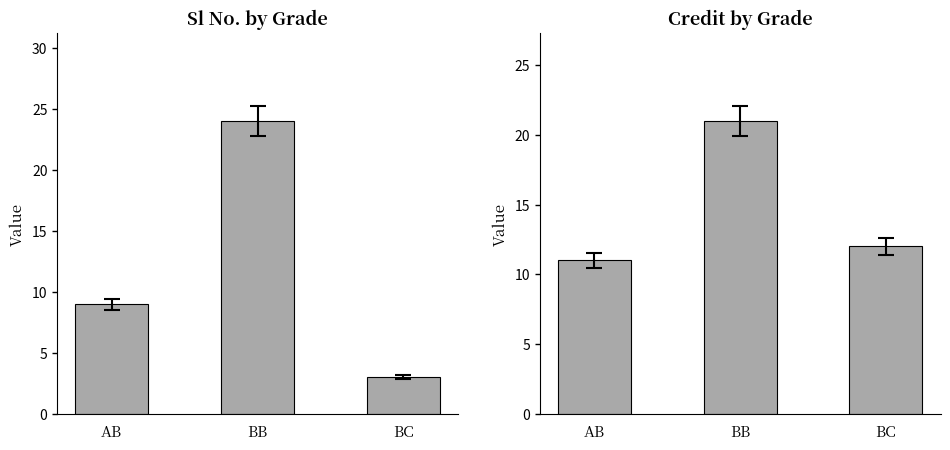

What is the sum of all Sl No. values?

36